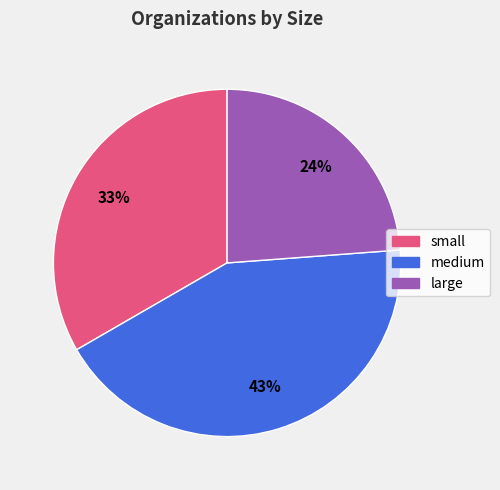

Which slice is the smallest?

large